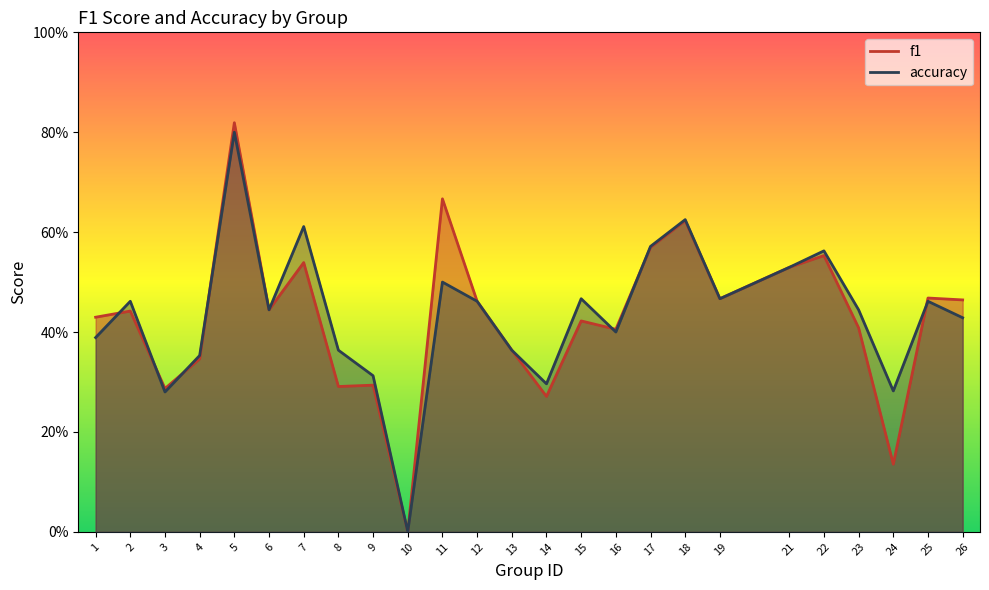

What is the approximate value of accuracy at 2?

0.5